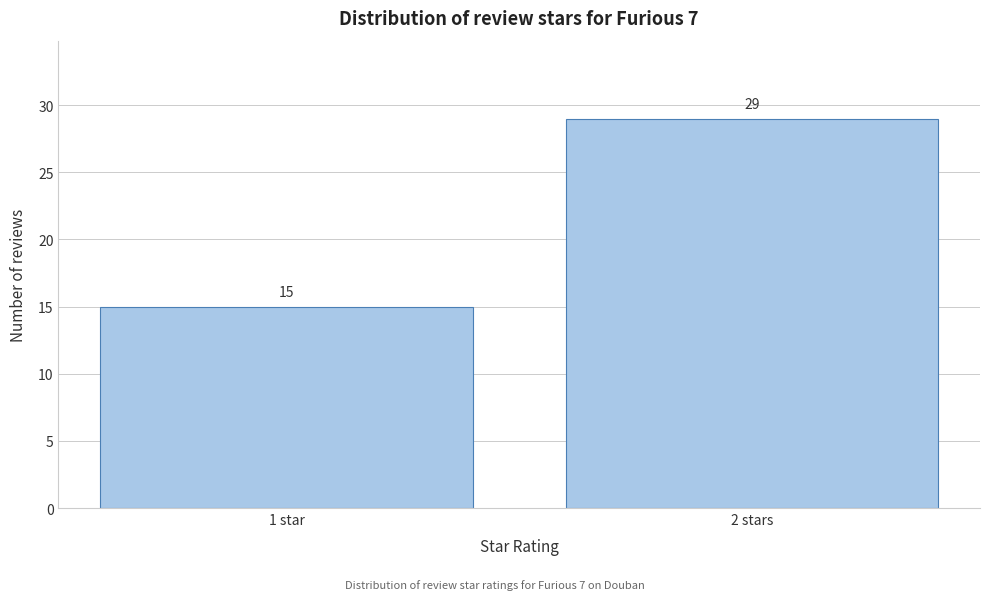

Reading left to right, extract all data points from this chart.

15	29